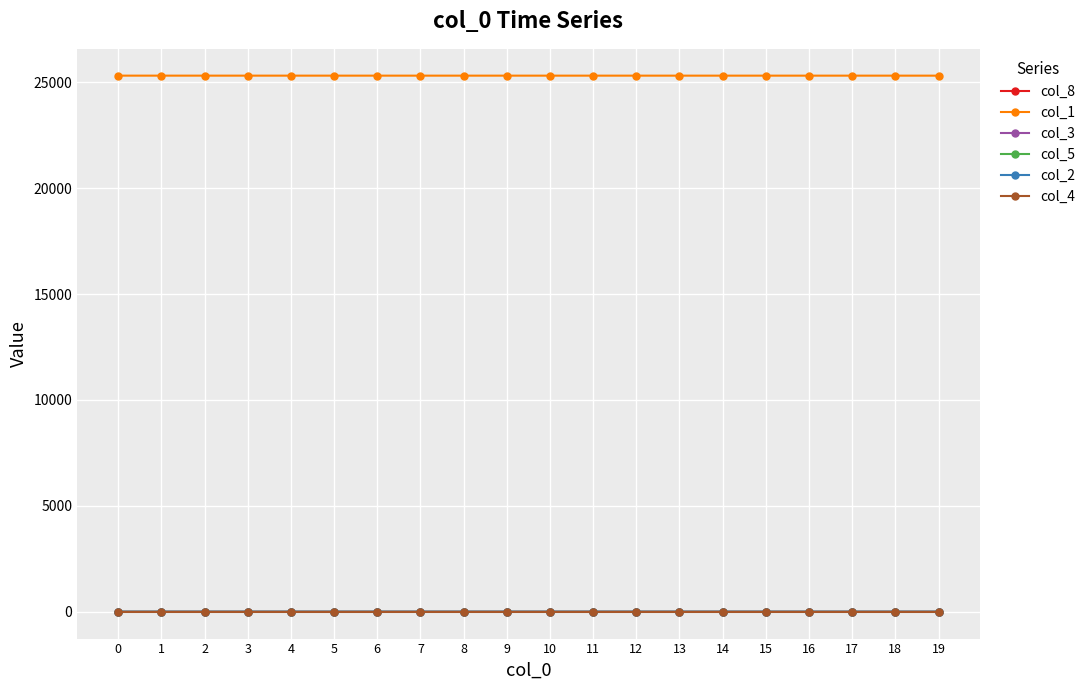

True or false: col_8 and col_1 intersect in this chart.

False